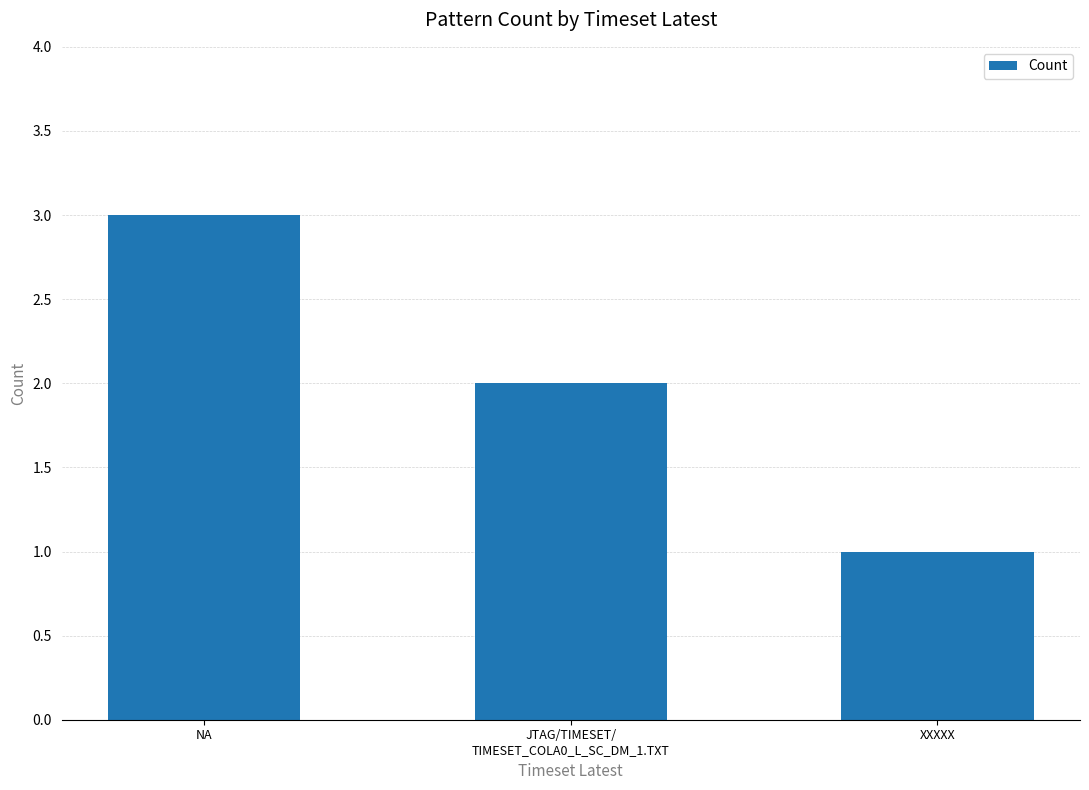

Reading left to right, what are all the values shown in this chart?

NA=3	JTAG/TIMESET/
TIMESET_COLA0_L_SC_DM_1.TXT=2	XXXXX=1